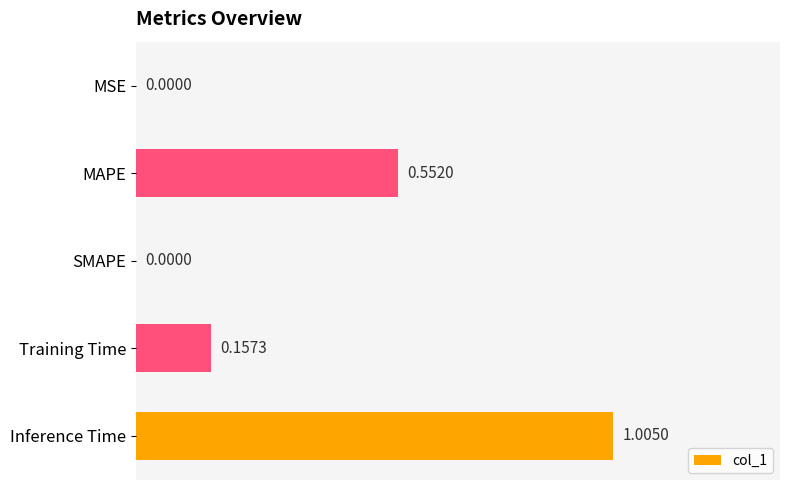

Count the number of values greater than 0.

4